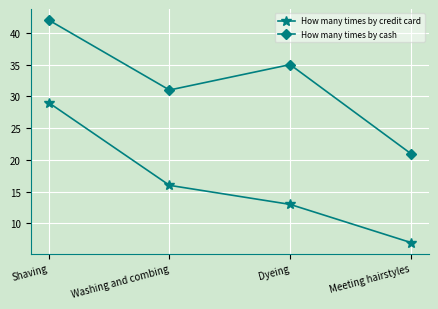

True or false: How many times by credit card has more than 0 points higher than both neighbors.

False